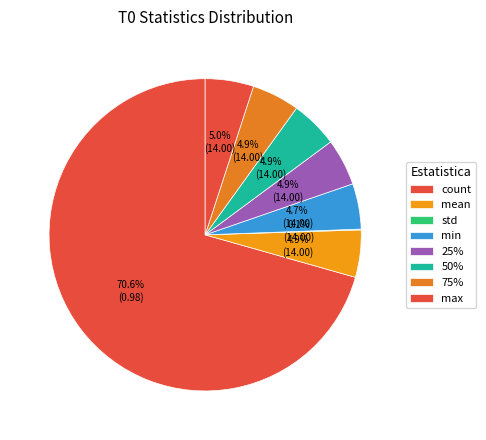

To the nearest percent, what is the average slice percentage?

12%